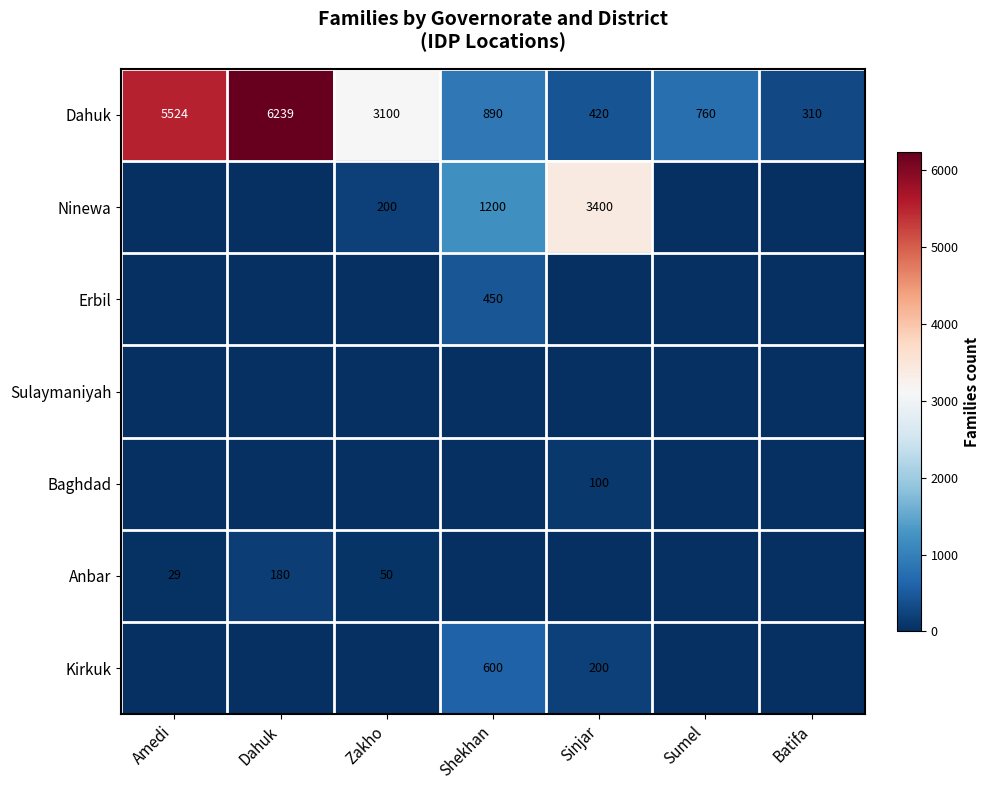

Is it true that Dahuk equals 1189 at Sumel?

False